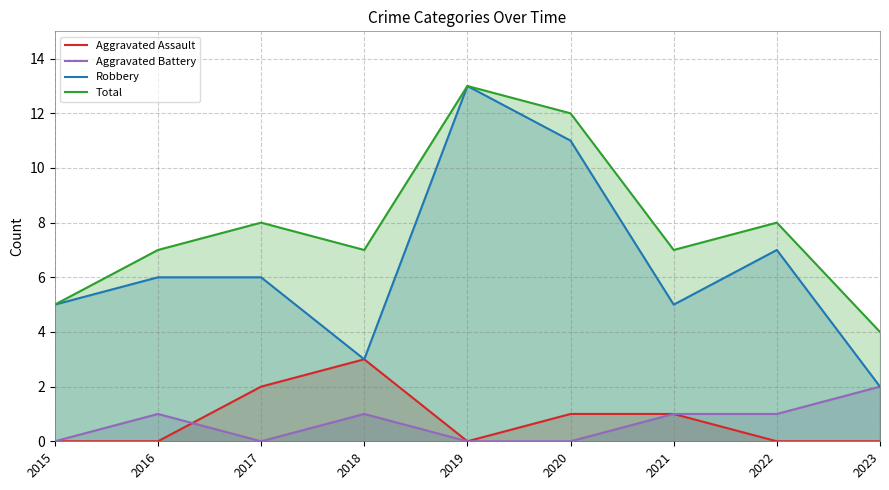

In Aggravated Battery, how many points are lower than both neighbors (excluding endpoints)?

1